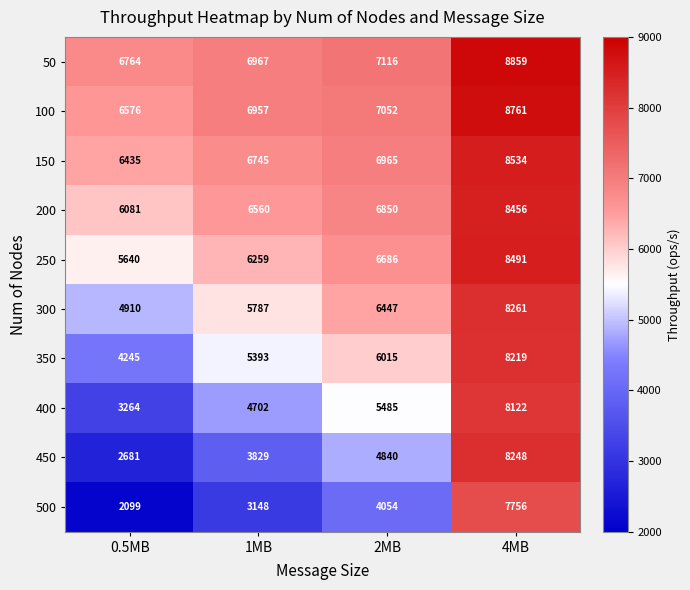

At which label is 250 closest to 7065?

2MB